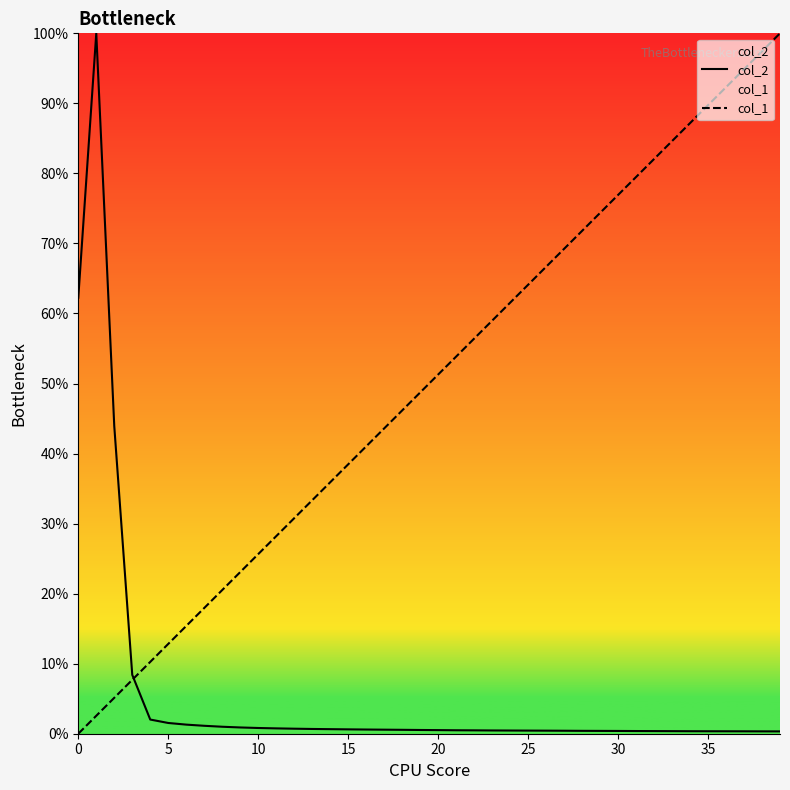

List the series in order of their peak value, lowest first.

col_2, col_1